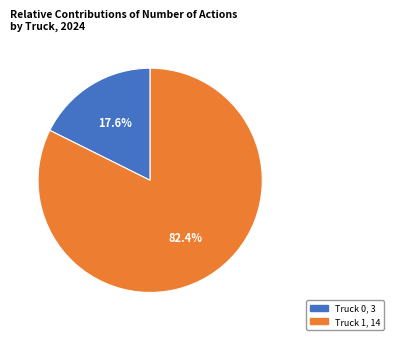

Is the sum of Truck 0 and Truck 1 greater than half?

Yes